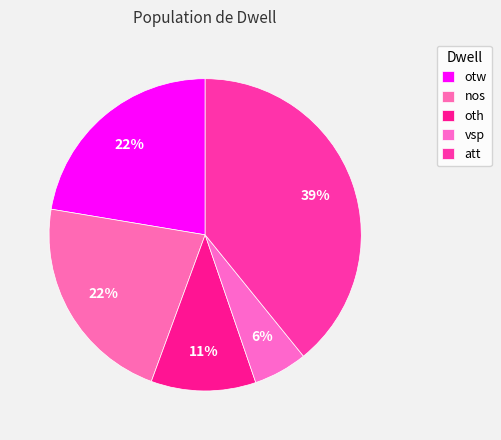

Which has a higher value, otw or nos?

otw